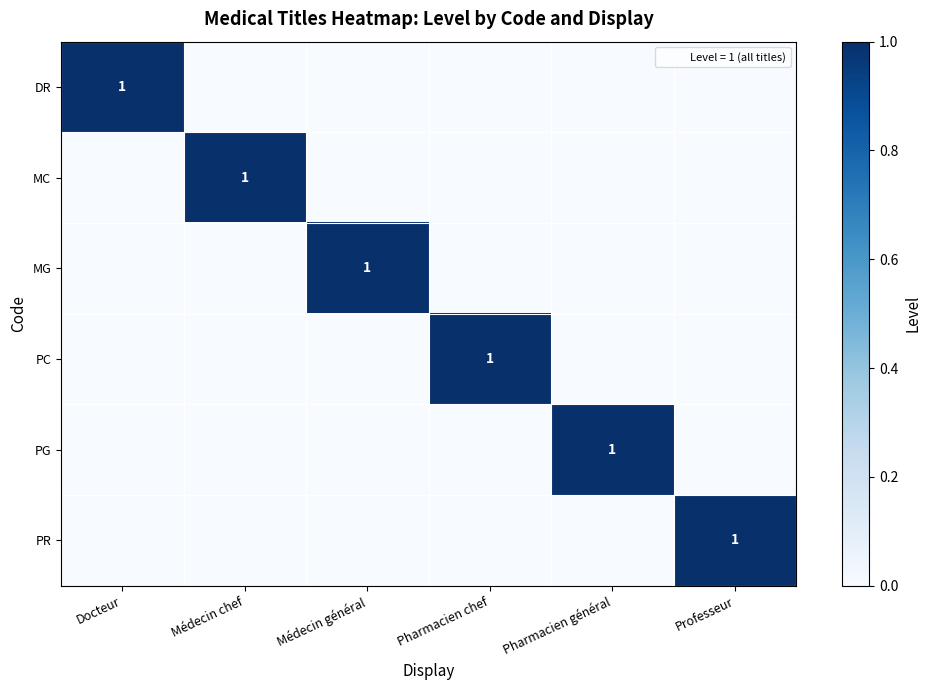

What is the total value across all series at Médecin chef?

1